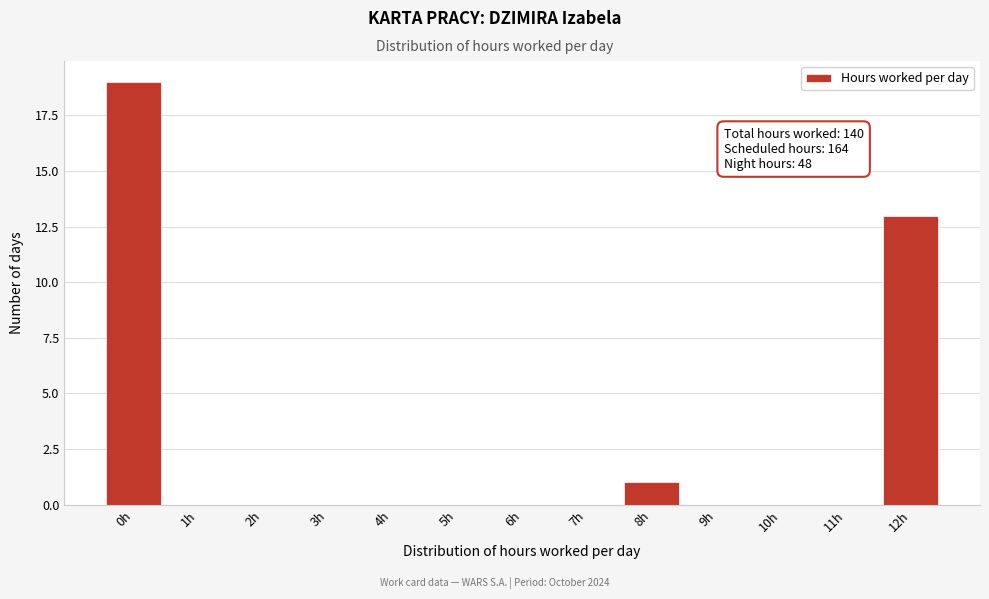

Over which range of the x-axis is the bar tallest?

-0.5 to 0.5